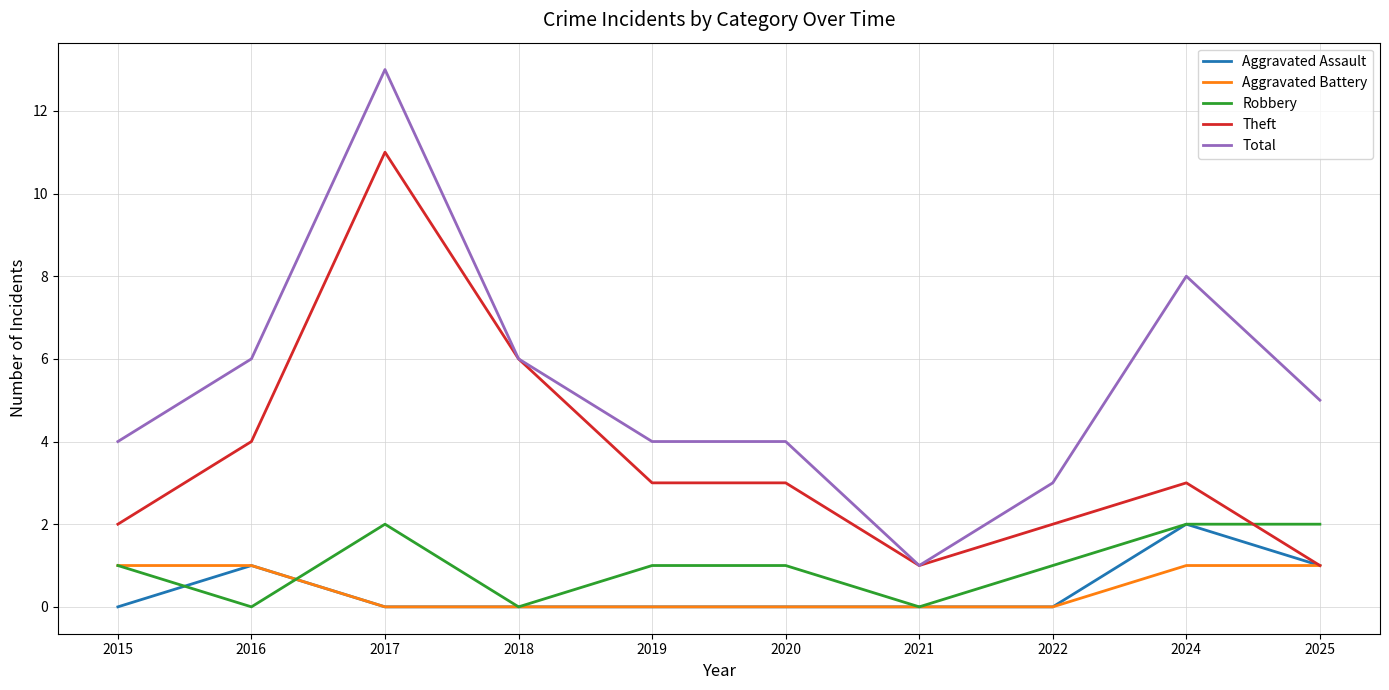

How many intersections are there between Robbery and Theft?

1